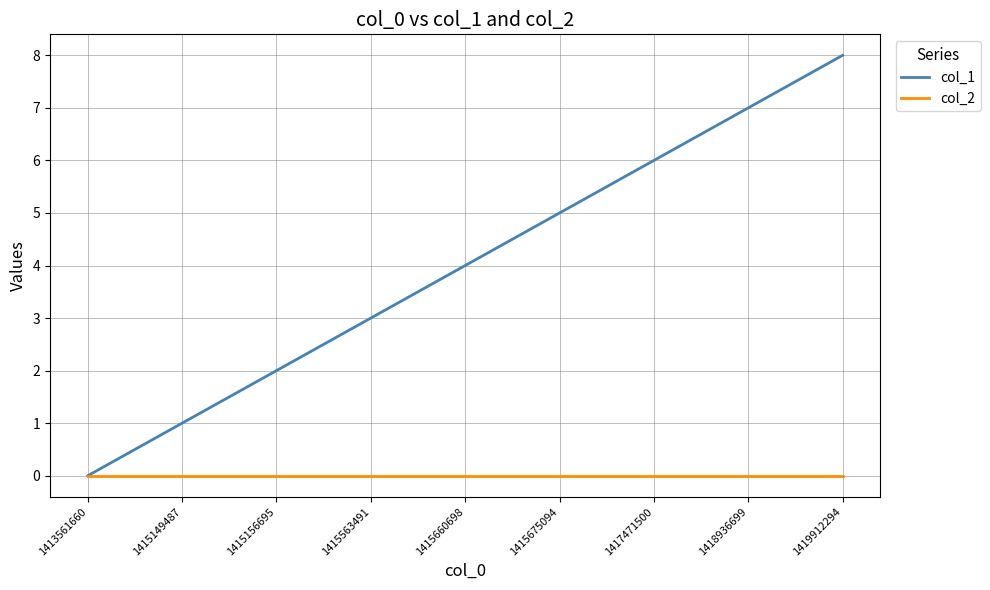

Reading right to left, extract all data points from this chart.

col_1: 8	7	6	5	4	3	2	1	0
col_2: 0	0	0	0	0	0	0	0	0